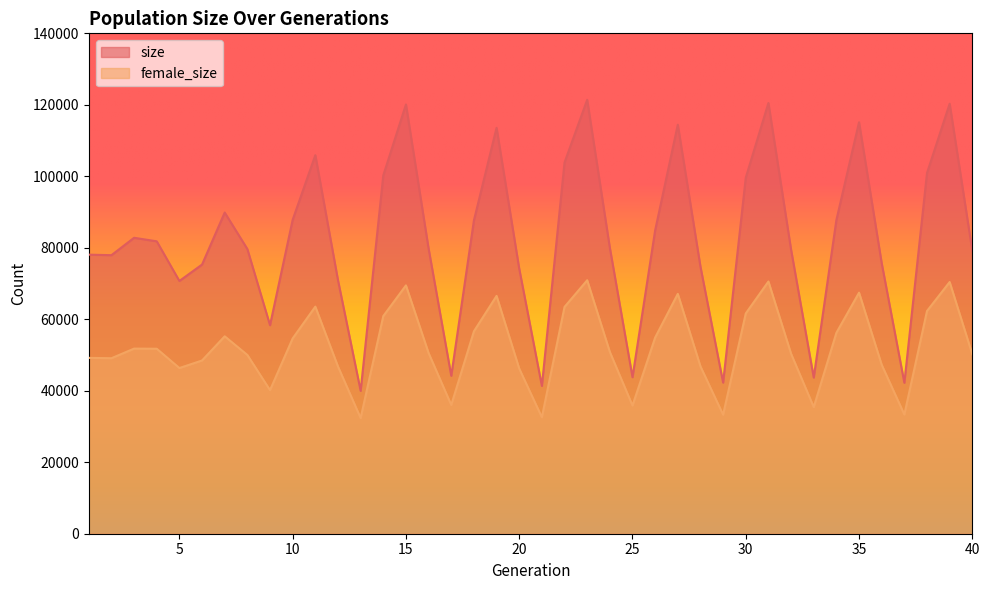

What are all the series names shown in the legend?

size, female_size